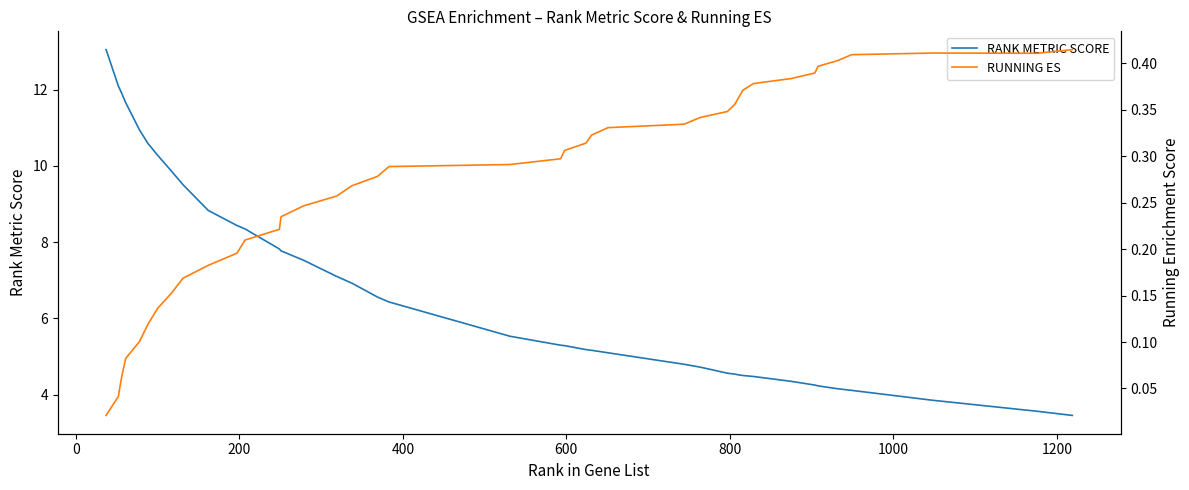

List the series in order of their peak value, highest first.

RANK METRIC SCORE, RUNNING ES